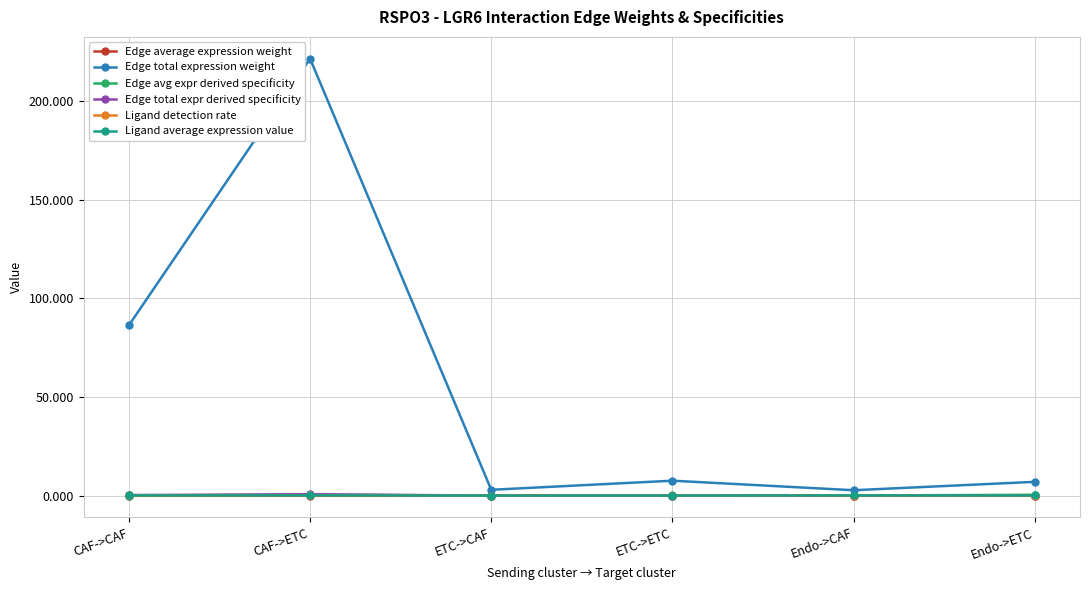

What is the difference between the second highest and minimum values in the Edge total expr derived specificity series?

0.3